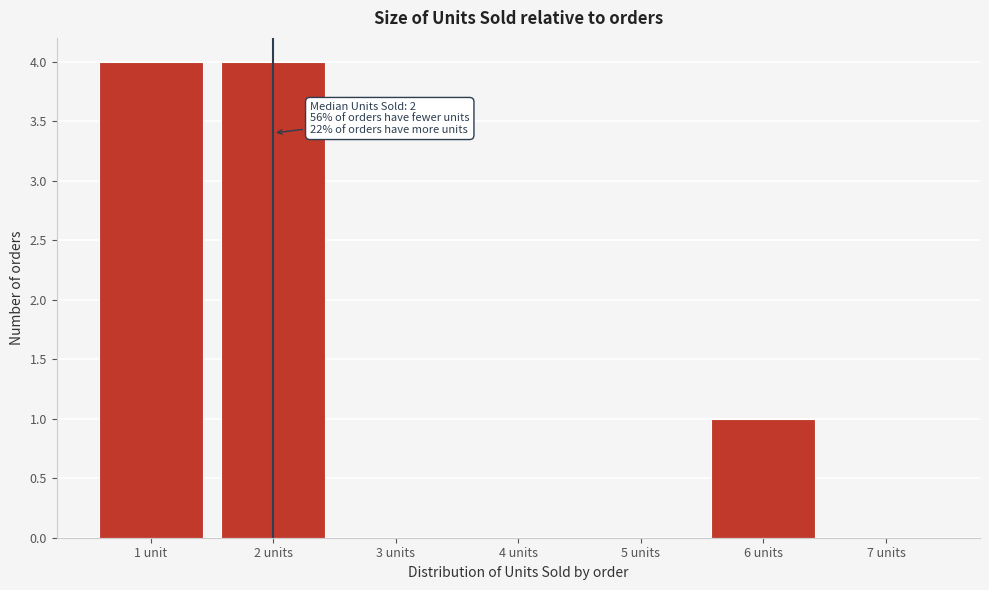

Reading left to right, extract all data points from this chart.

1 unit=4	2 units=4	3 units=0	4 units=0	5 units=0	6 units=1	7 units=0